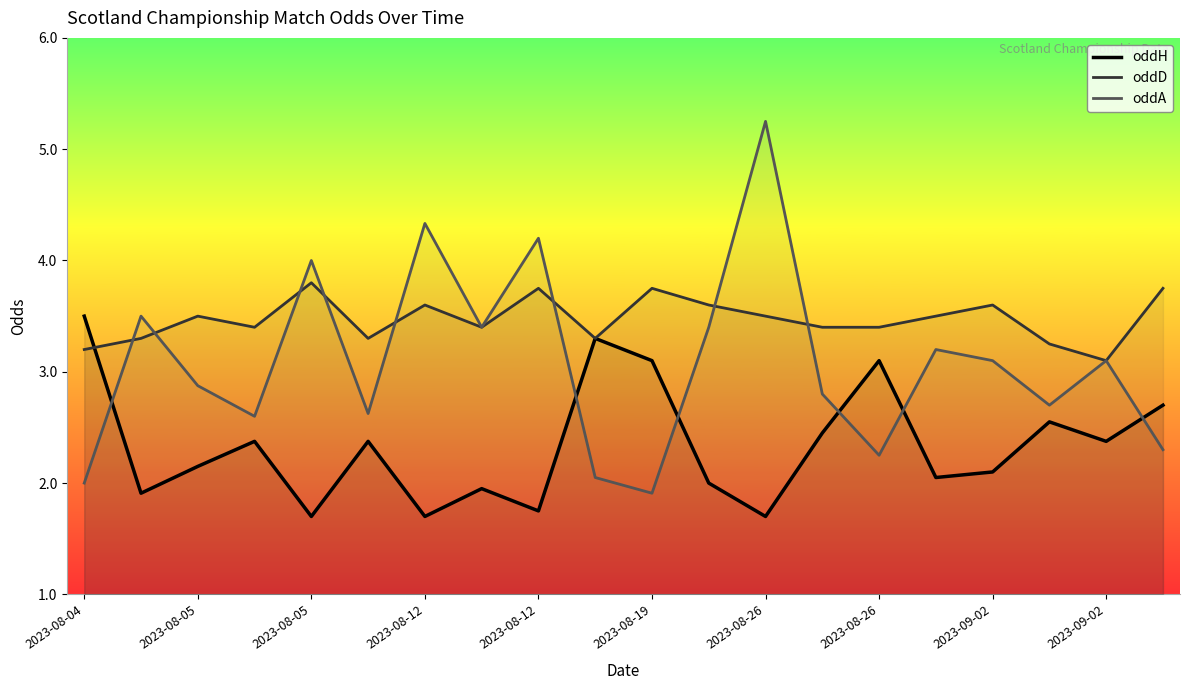

What are all the series names shown in the legend?

oddH, oddD, oddA